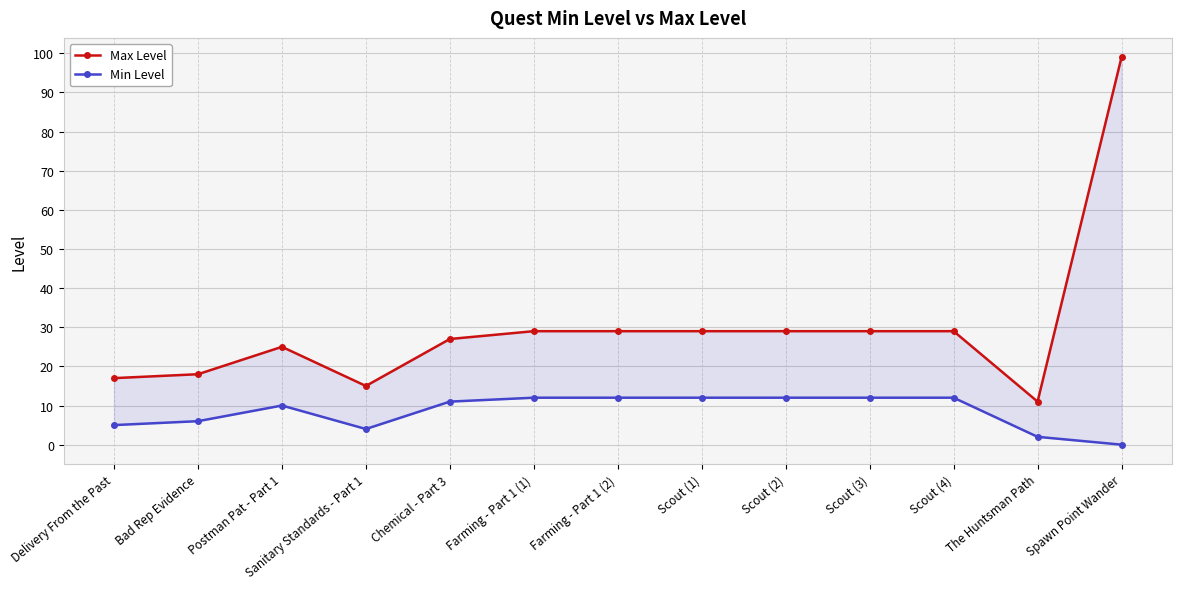

Where does the Max Level series first go above 29?

Spawn Point Wander